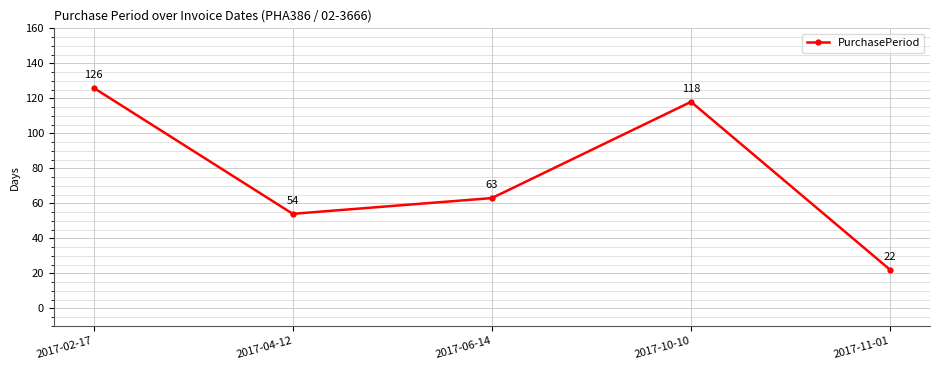

Reading left to right, extract all data points from this chart.

126	54	63	118	22